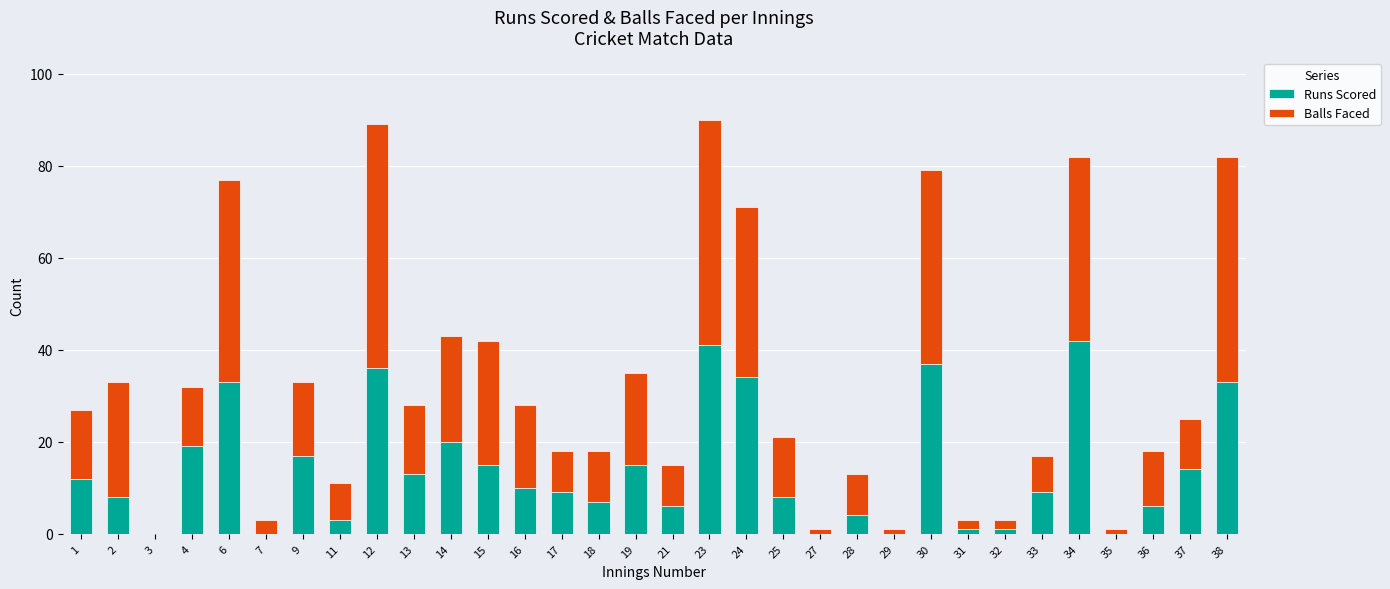

The value of Runs Scored at 23 is 41. True or false?

True